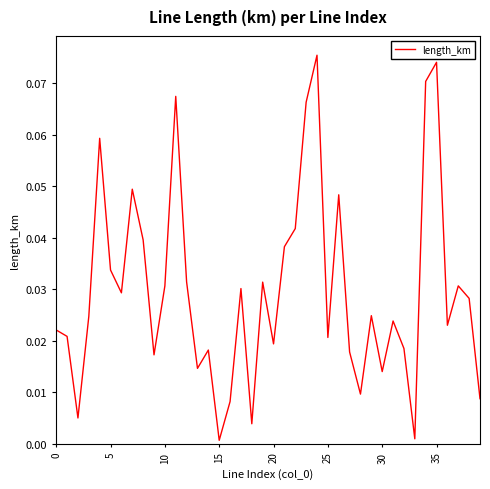

What is the label of the 3rd point from the right?

37